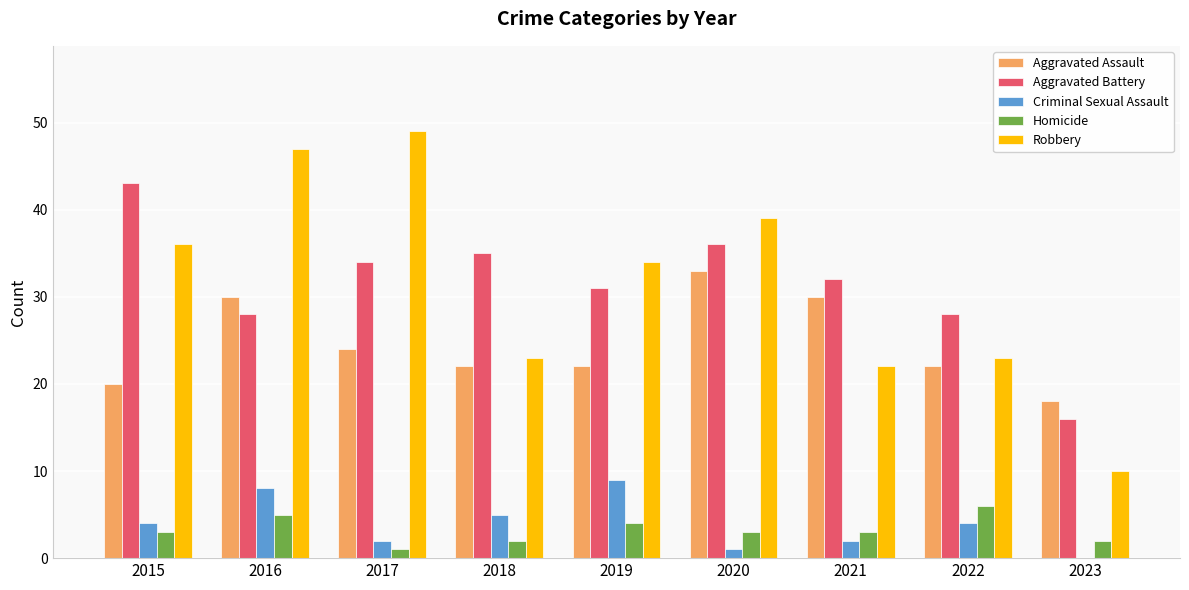

Are the bars horizontal?

No